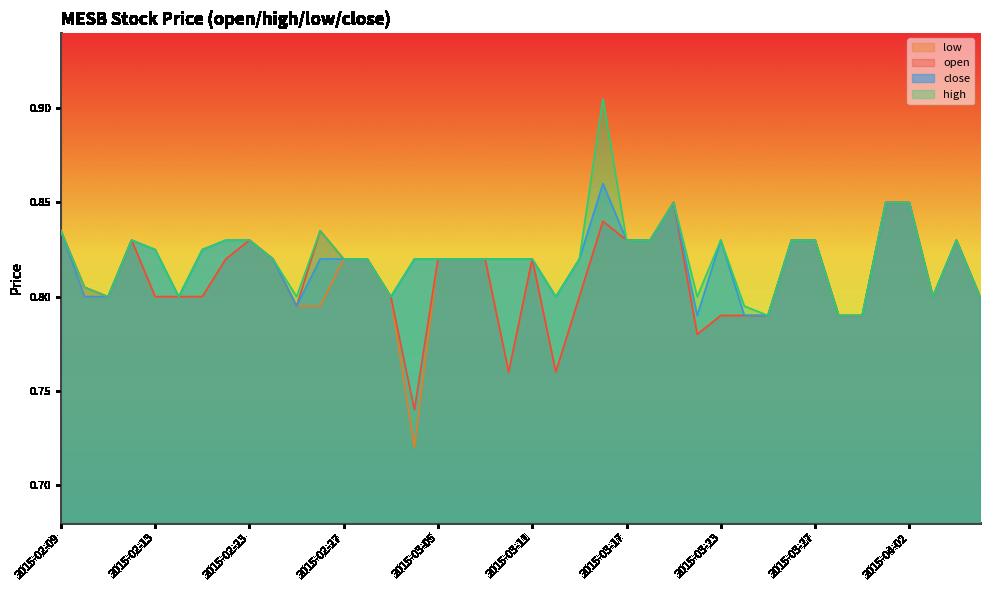

Rank the series at 2015-02-13 from highest to lowest value.

high, close, open, low